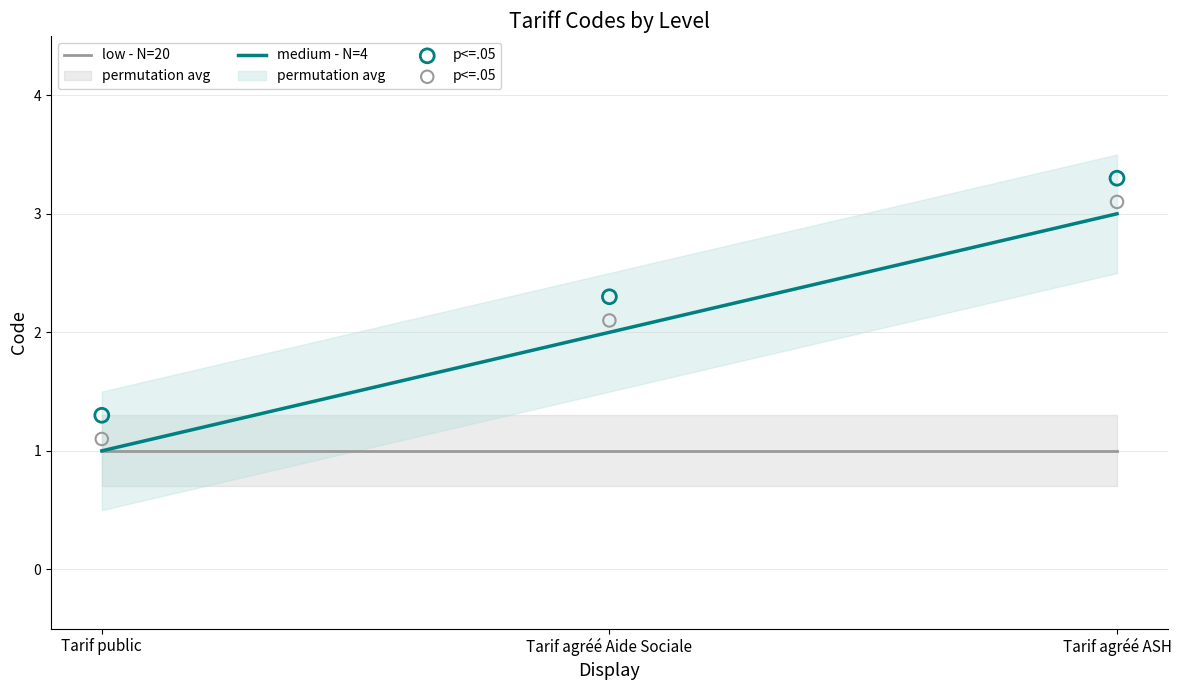

At how many categories does at least one series exceed 1?

3